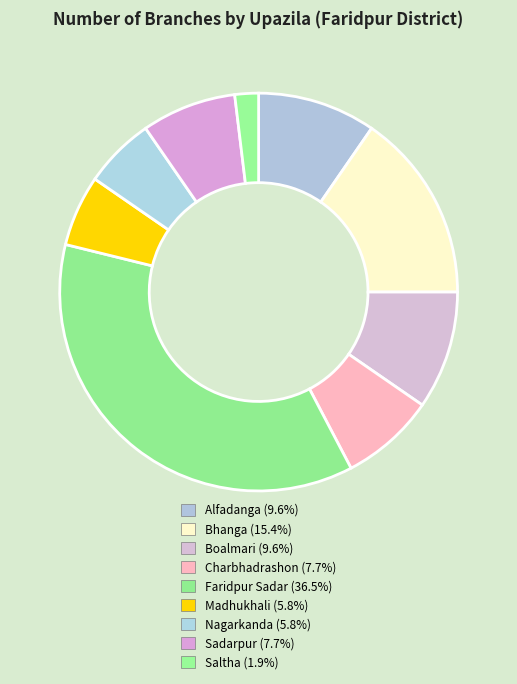

To the nearest percent, what is the difference between the largest and smallest slice percentages?

35%